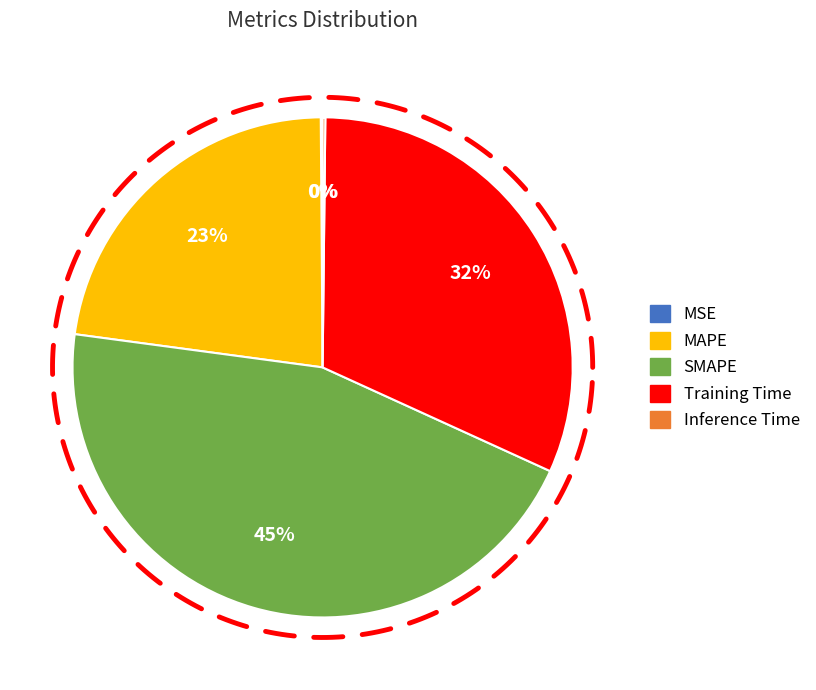

How much of the chart is everything except Training Time?

68.4%